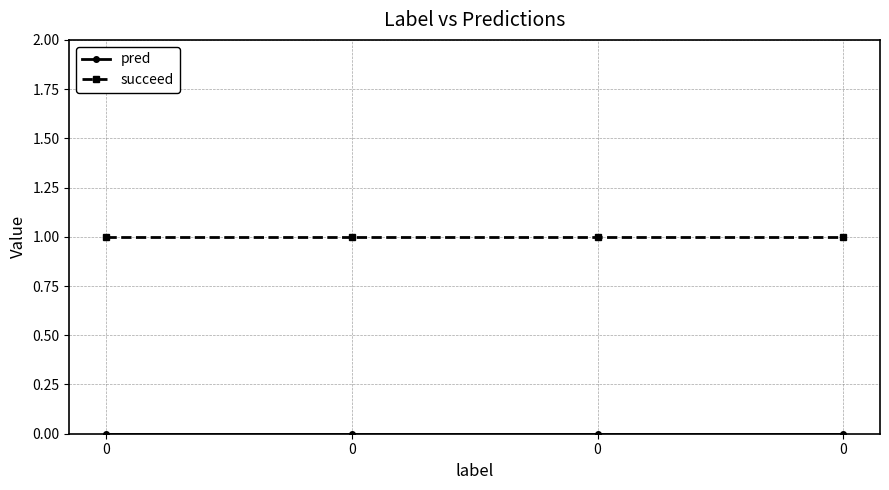

Reading right to left, list all the values displayed in this chart.

pred: 0	0	0	0
succeed: 1	1	1	1